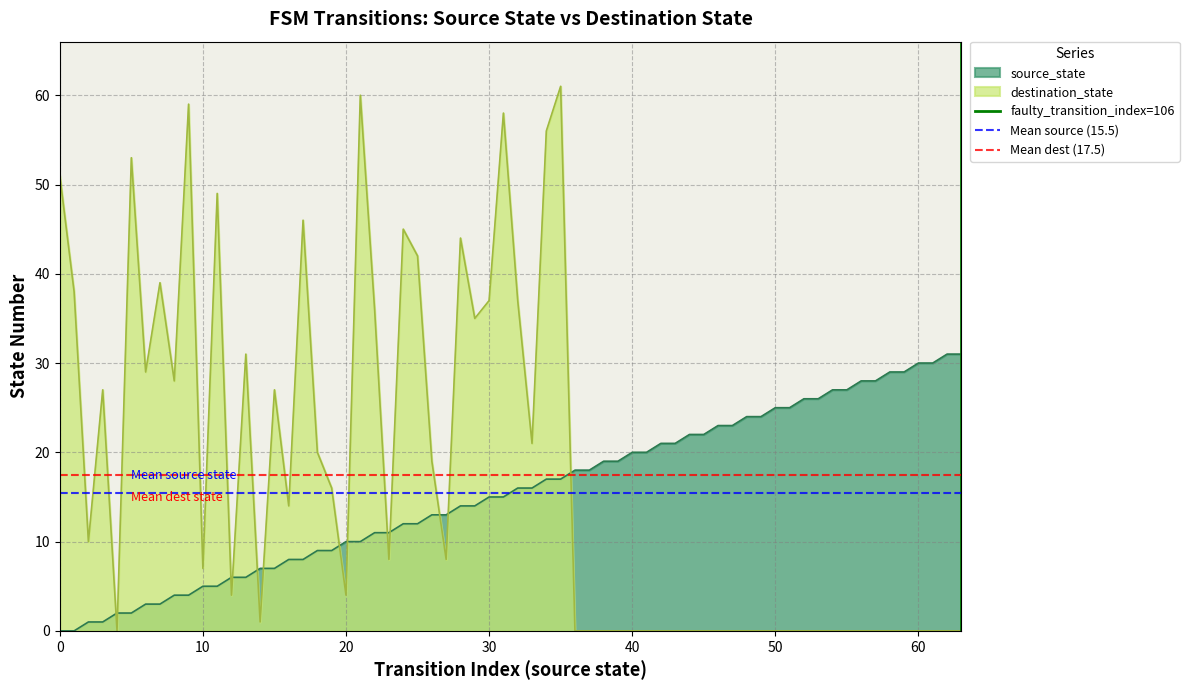

What is the maximum value for destination_state?

61